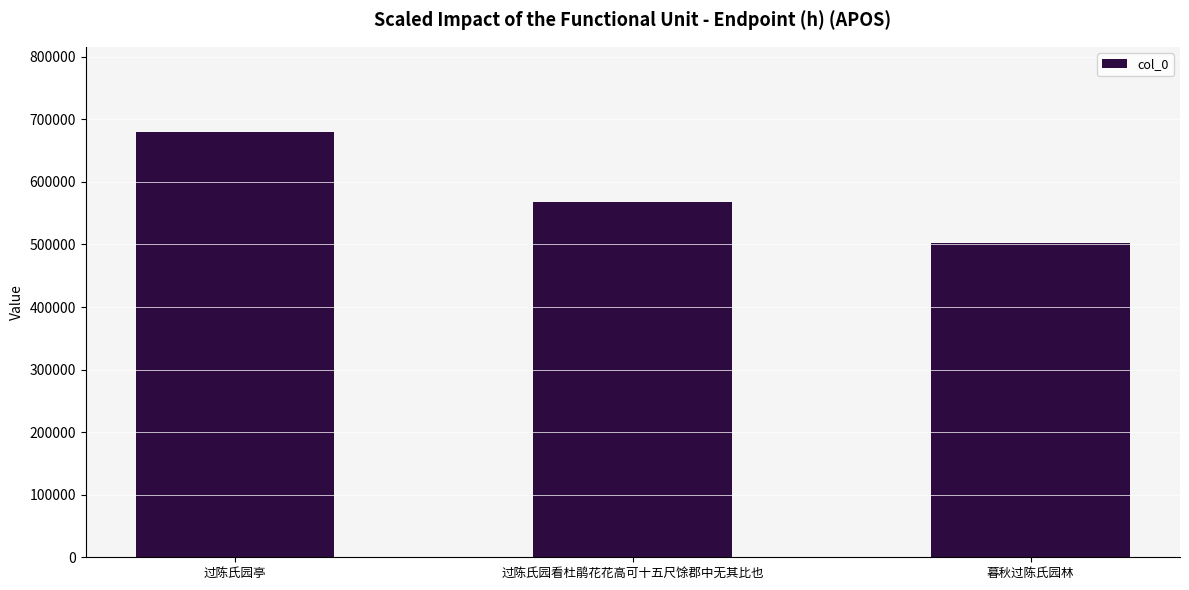

Rank the categories by value from lowest to highest.

暮秋过陈氏园林, 过陈氏园看杜鹃花花高可十五尺馀郡中无其比也, 过陈氏园亭